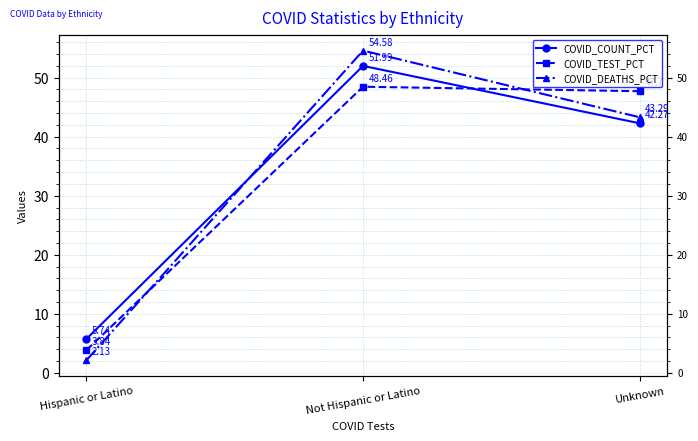

Reading left to right, list all the values displayed in this chart.

COVID_COUNT_PCT: Hispanic or Latino=5.7	Not Hispanic or Latino=52.0	Unknown=42.3
COVID_TEST_PCT: Hispanic or Latino=3.8	Not Hispanic or Latino=48.5	Unknown=47.7
COVID_DEATHS_PCT: Hispanic or Latino=2.1	Not Hispanic or Latino=54.6	Unknown=43.3